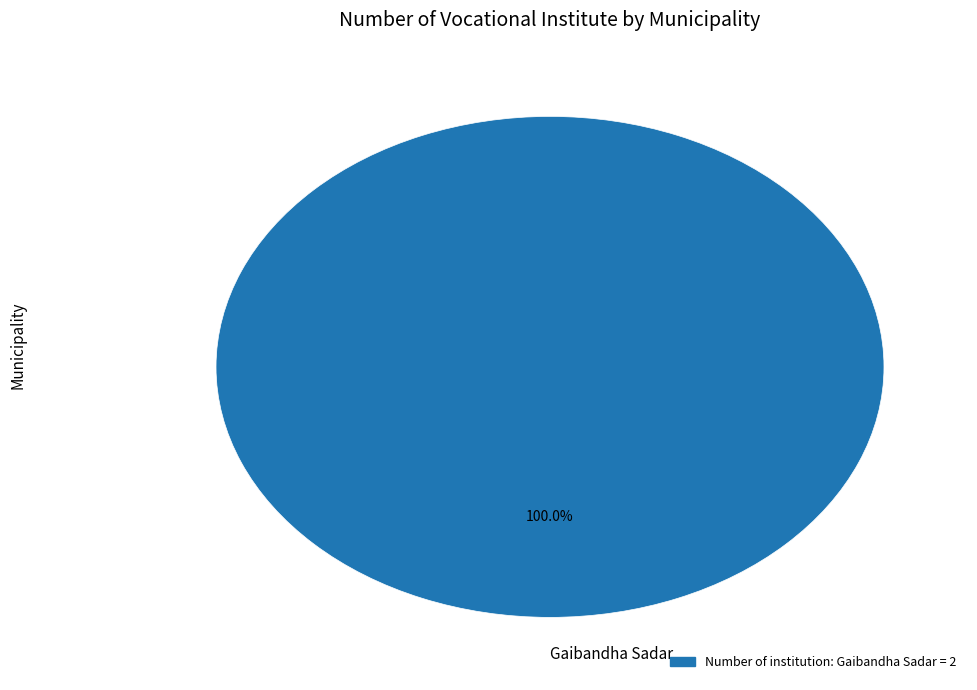

Which category accounts for the majority?

Gaibandha Sadar